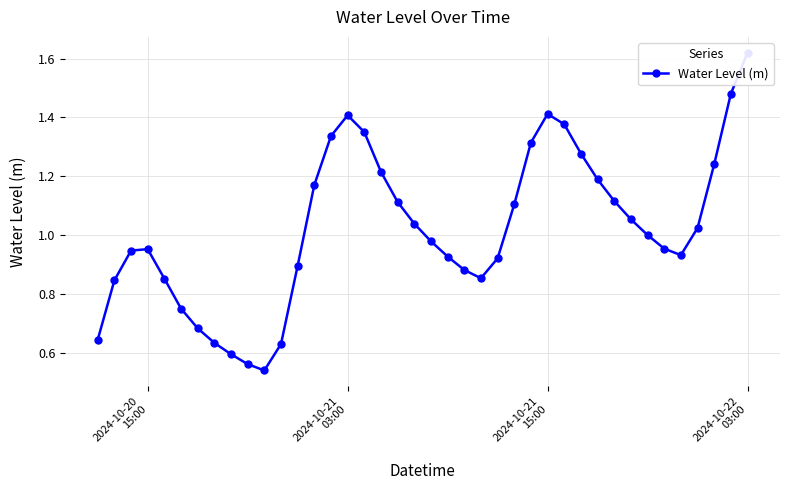

True or false: the data has more than 1 interior local peaks.

True